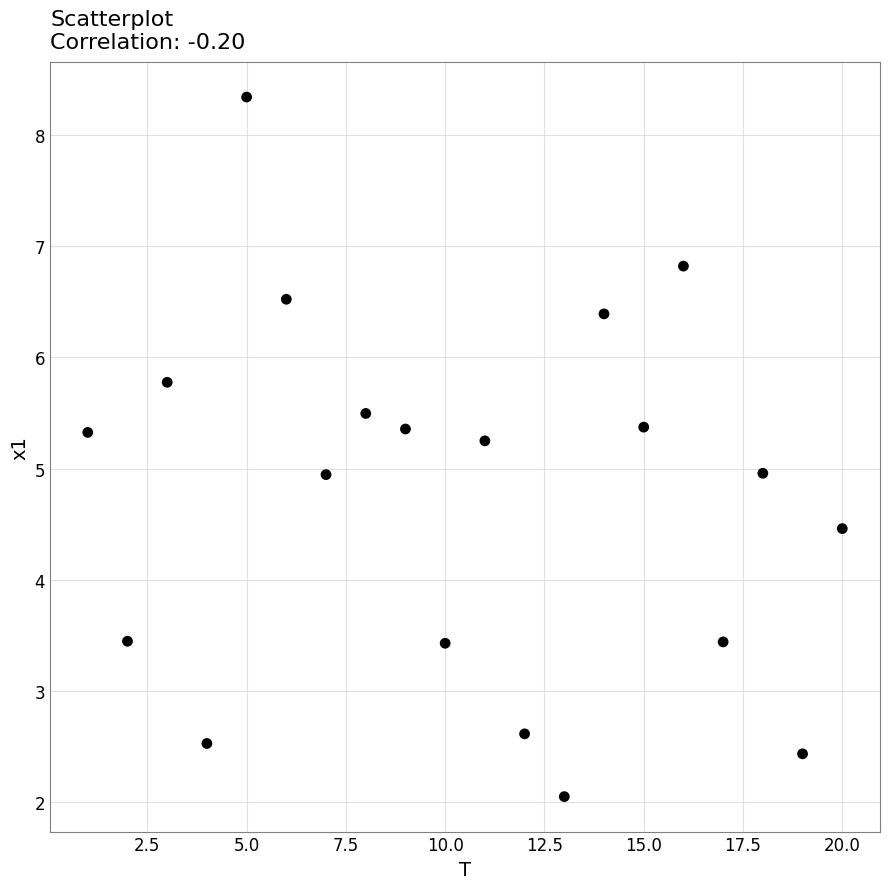

What is the range of X values (max minus min)?

19.0